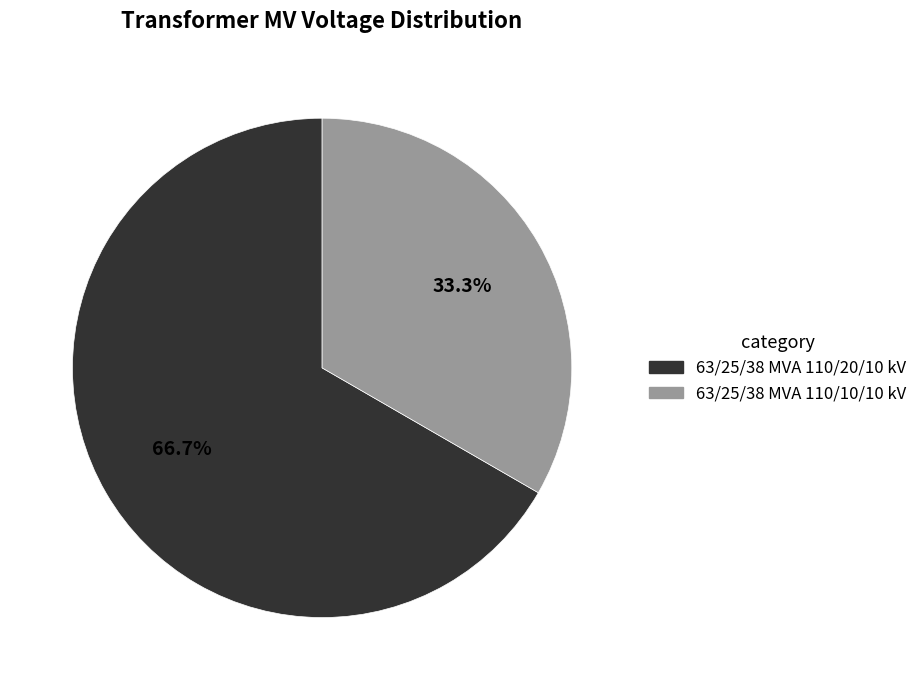

What is the majority slice?

63/25/38 MVA 110/20/10 kV